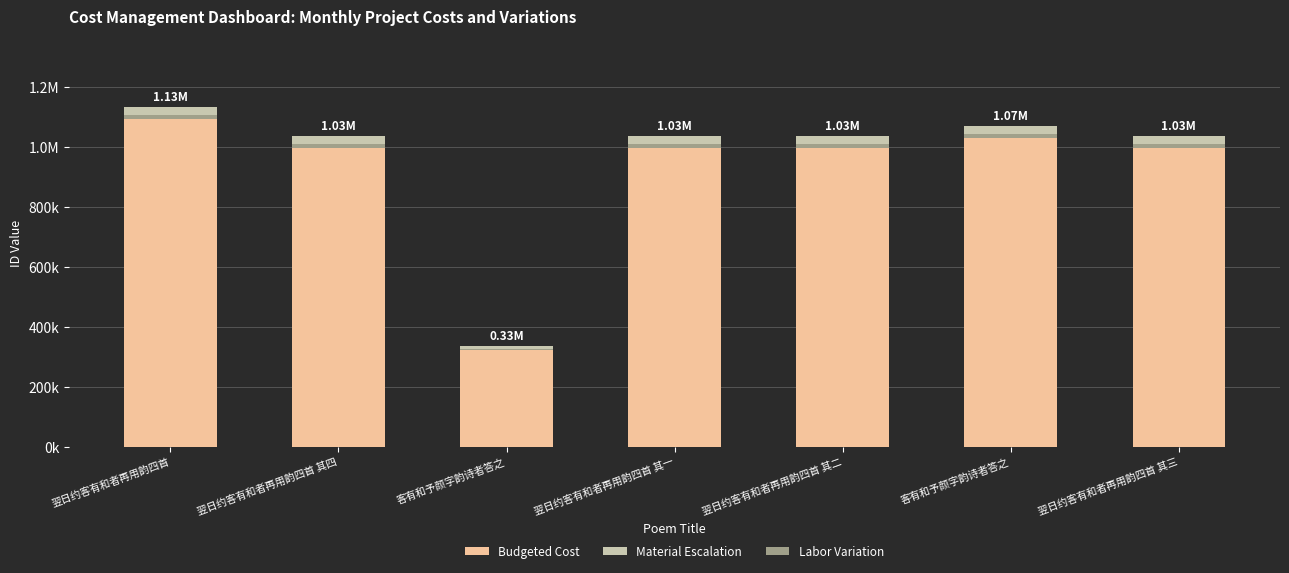

The Budgeted Cost series shows 112134.4 at 客有和予颜字韵诗者答之. True or false?

False